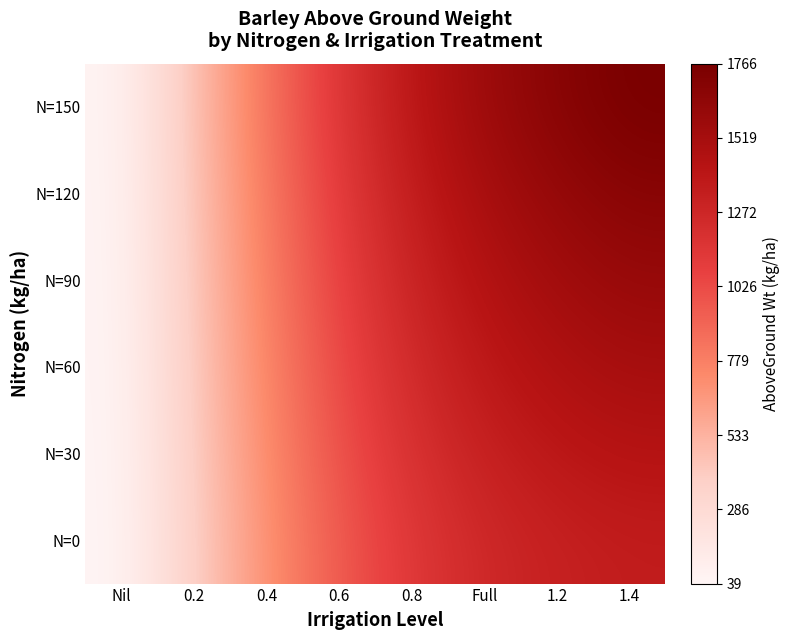

Which label corresponds to the smallest value in the chart?

Nil